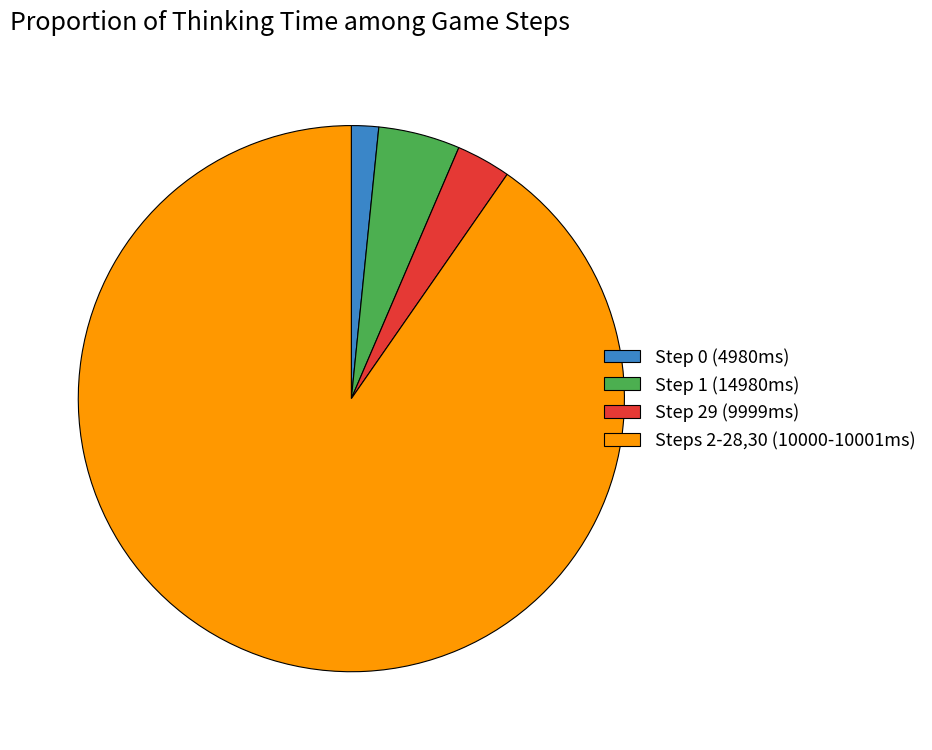

Is there any slice that represents more than half of the pie?

Yes